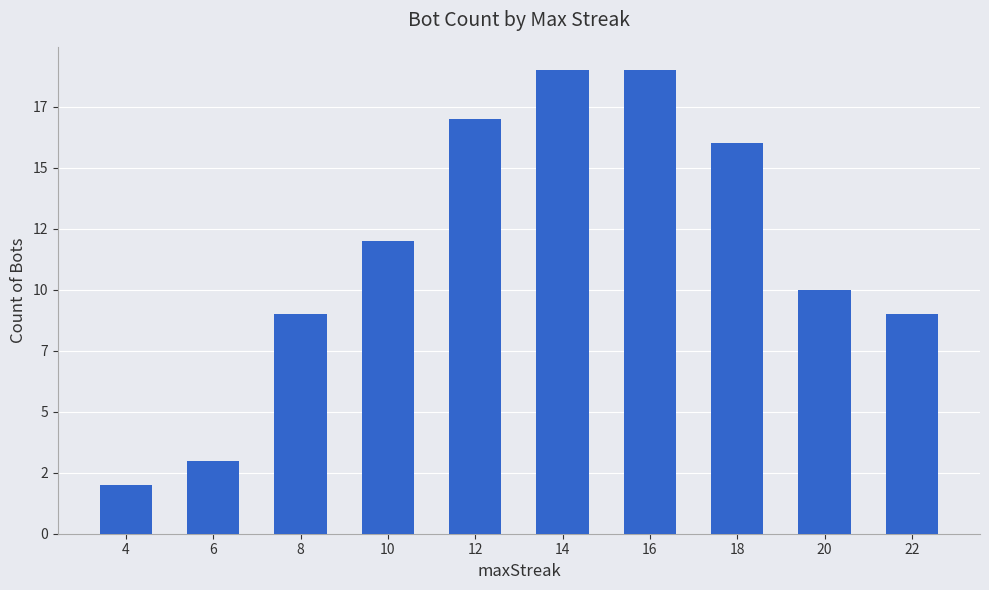

Between 4 and 10, which is larger?

10